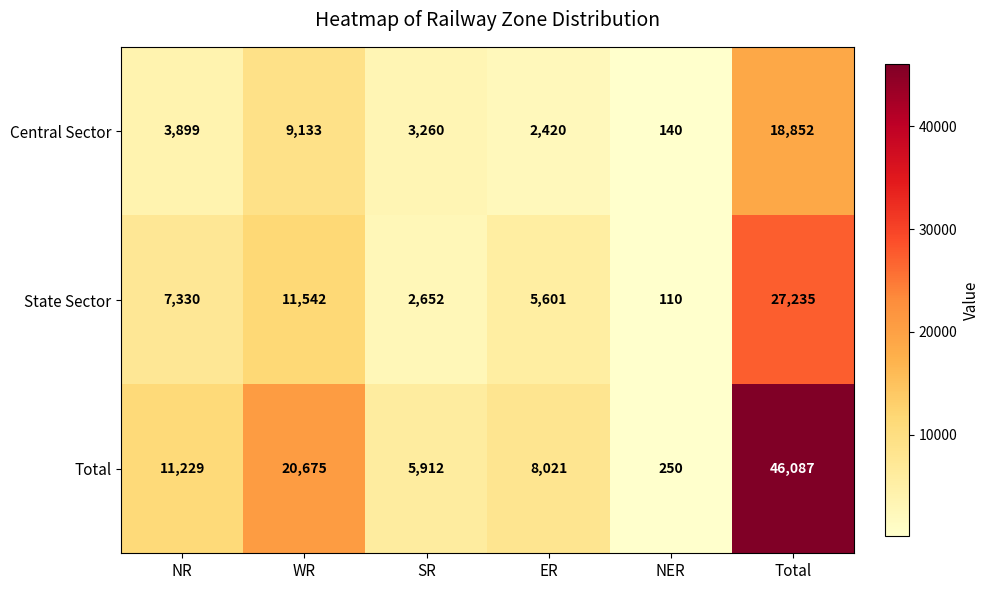

What is the difference between the highest and lowest values at WR?

11542